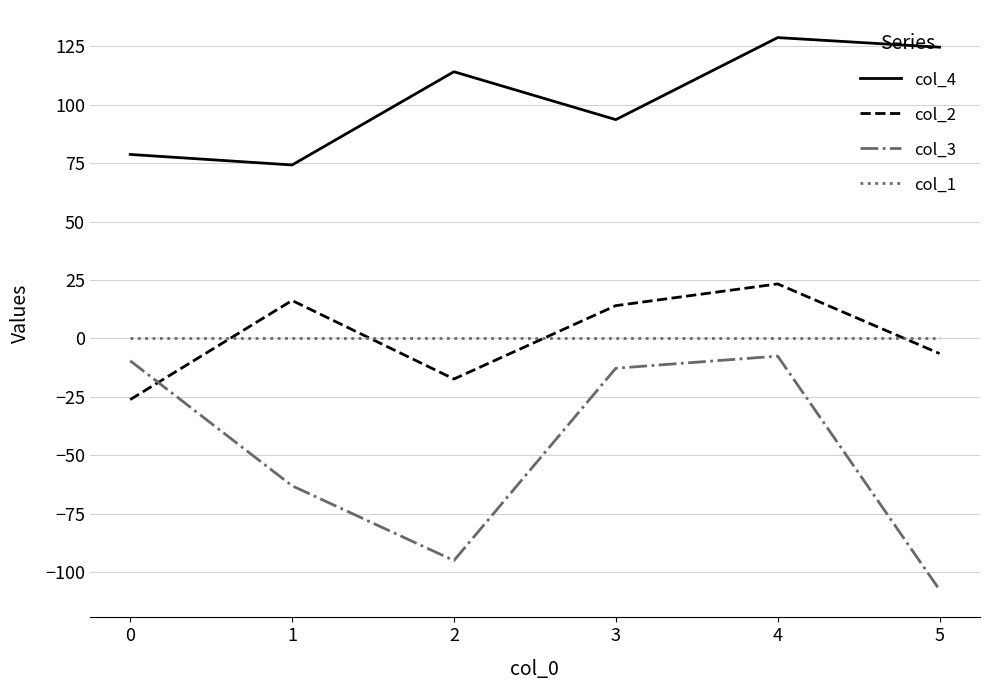

Which series has the largest range (max minus min)?

col_3